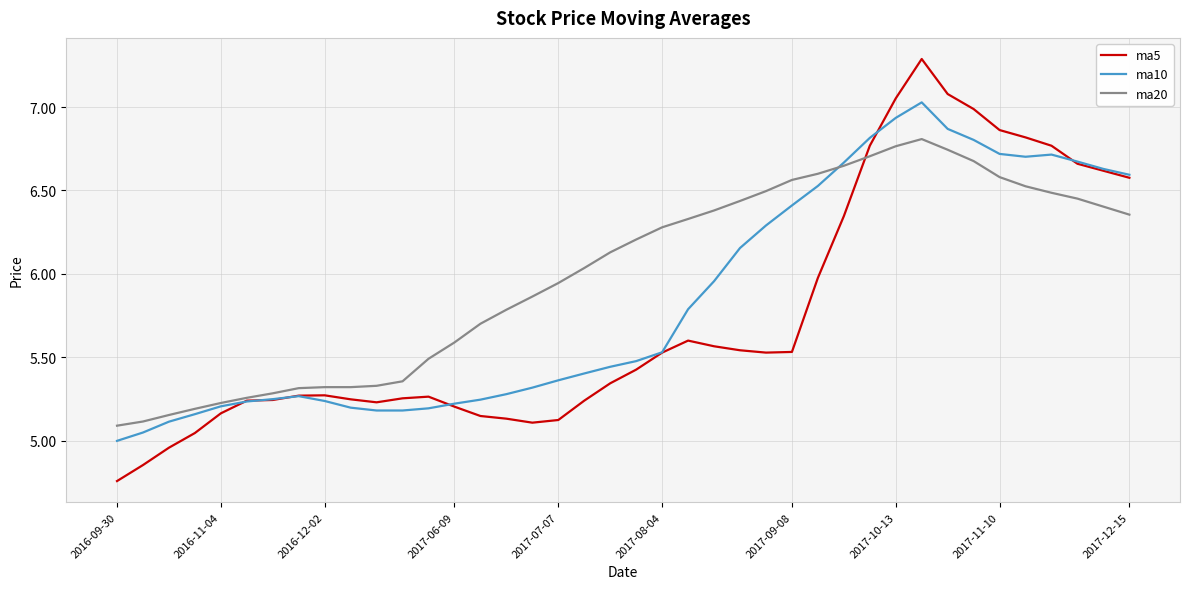

How many lines are shown in the chart?

3